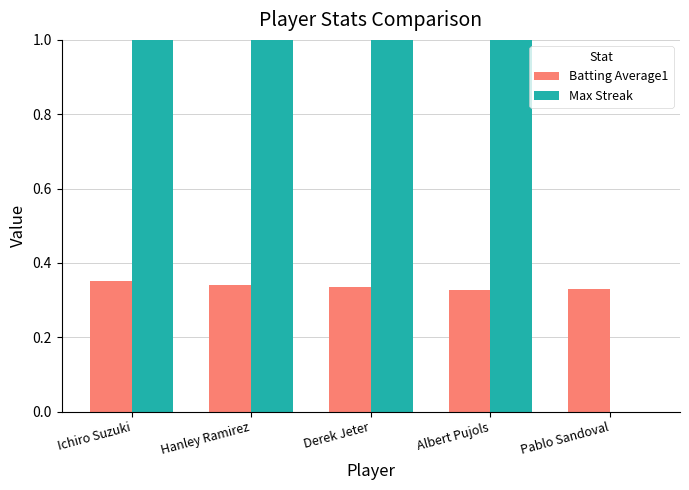

Which series has the largest total across all categories?

Max Streak